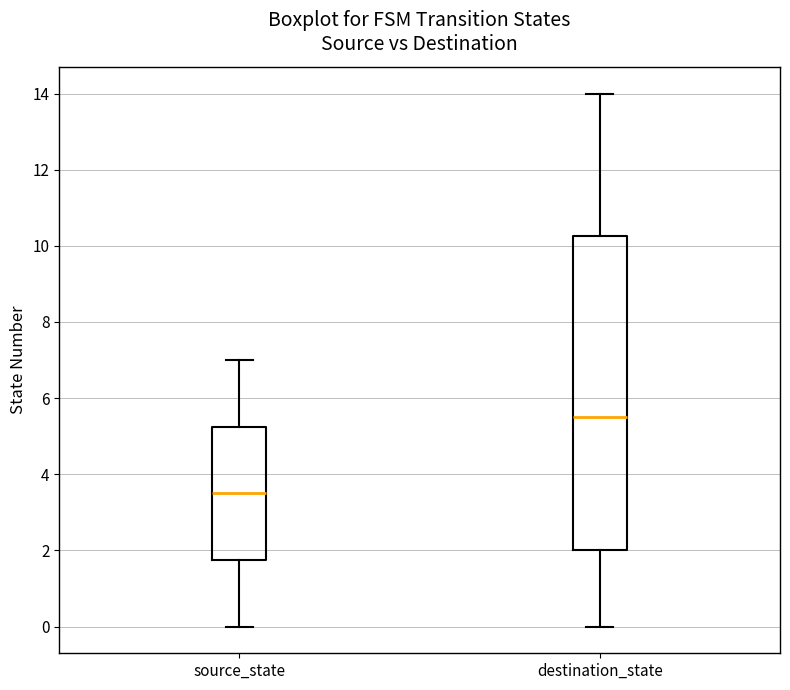

Which box's median line is the highest?

destination_state